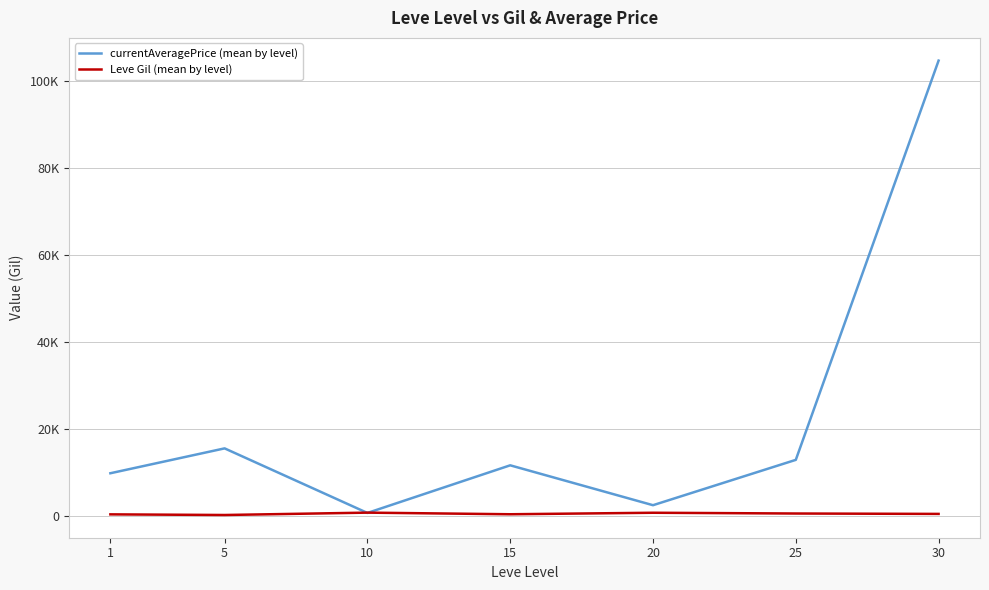

Does the chart have visible grid lines?

Yes